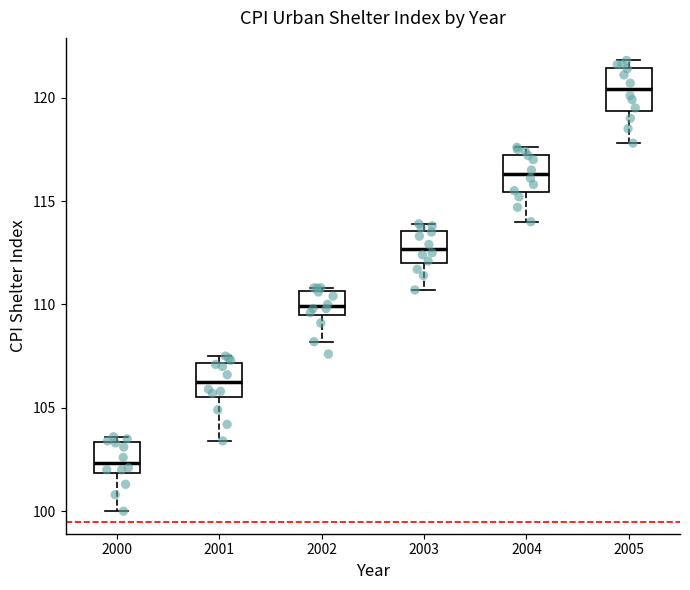

Reading left to right, read every box against the y-axis: the position of its median line, the range the box covers, and the ends of its whiskers. The values are not printed on the chart, so give them approximately, as read against the axis.

2000: median 102.5, box 102.0 to 103.5, whiskers 100.0 to 103.5 (just above the box's upper edge)
2001: median 106.5, box 105.5 to 107.0, whiskers 103.5 to 107.5
2002: median 110.0, box 109.5 to 110.5, whiskers 108.0 to 111.0
2003: median 112.5, box 112.0 to 113.5, whiskers 110.5 to 114.0
2004: median 116.5, box 115.5 to 117.5, whiskers 114.0 to 117.5 (just above the box's upper edge)
2005: median 120.5, box 119.5 to 121.5, whiskers 118.0 to 122.0